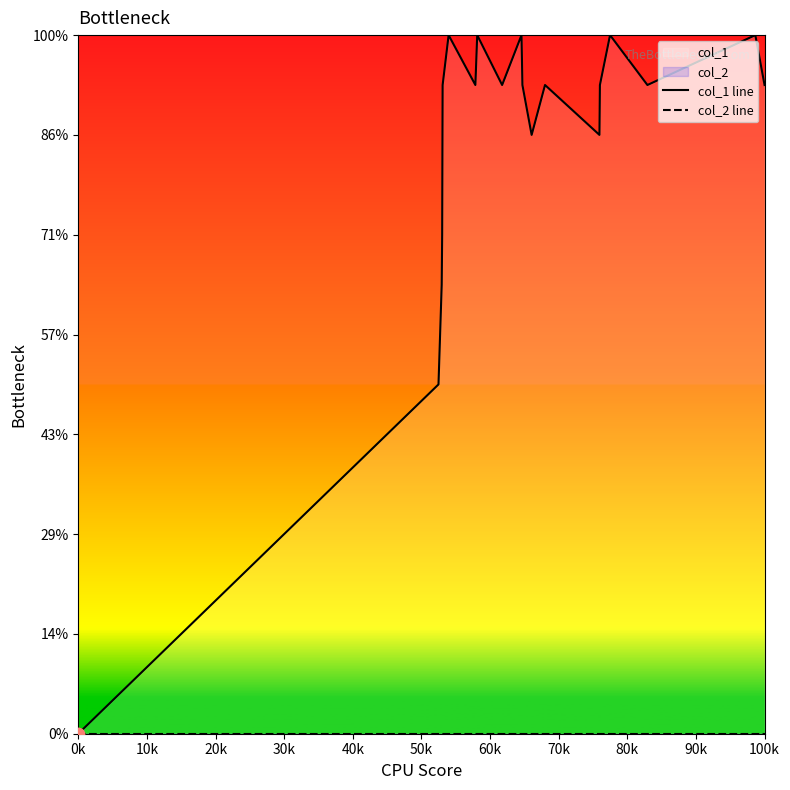

Which series has the largest Y range (max minus min)?

col_1 line